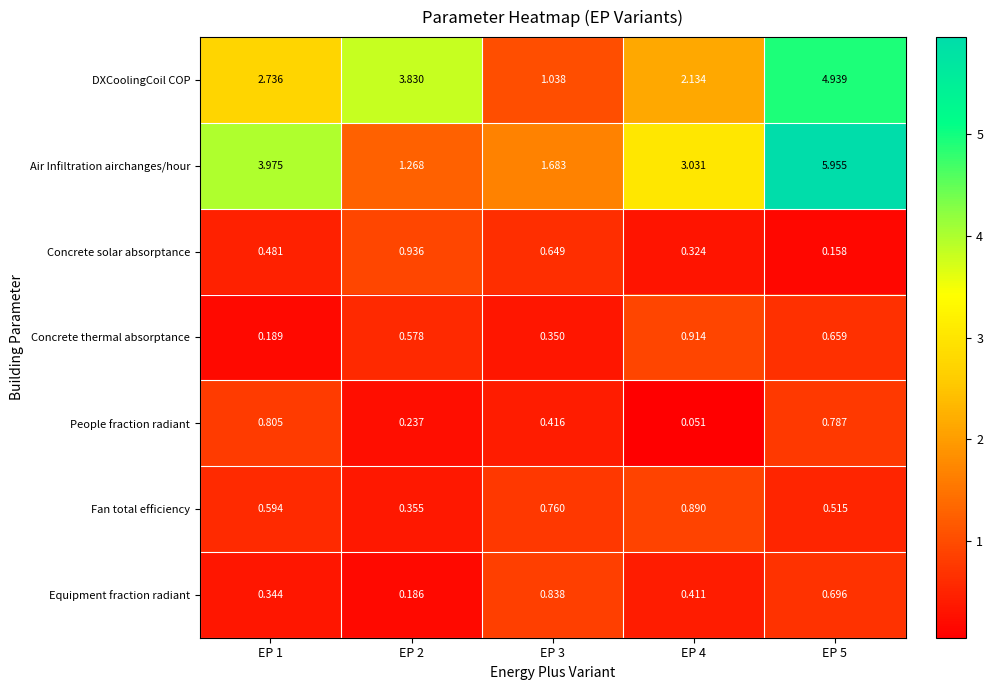

Which series has the largest range (max minus min)?

Air Infiltration airchanges/hour